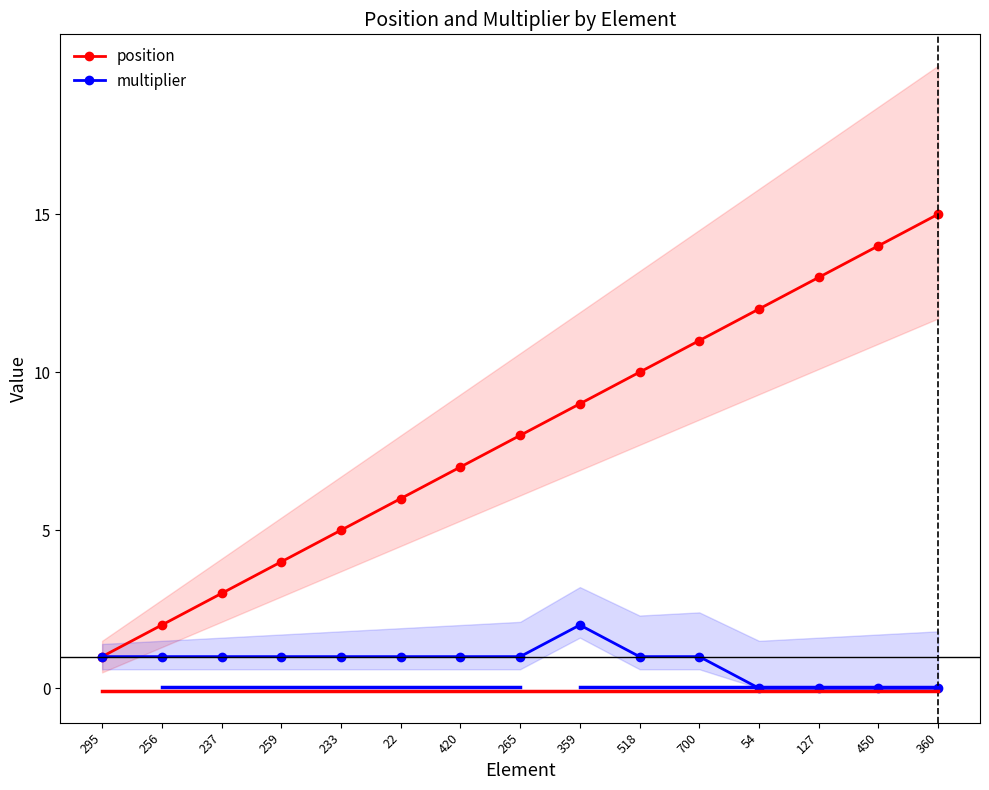

True or false: multiplier and position intersect in this chart.

False